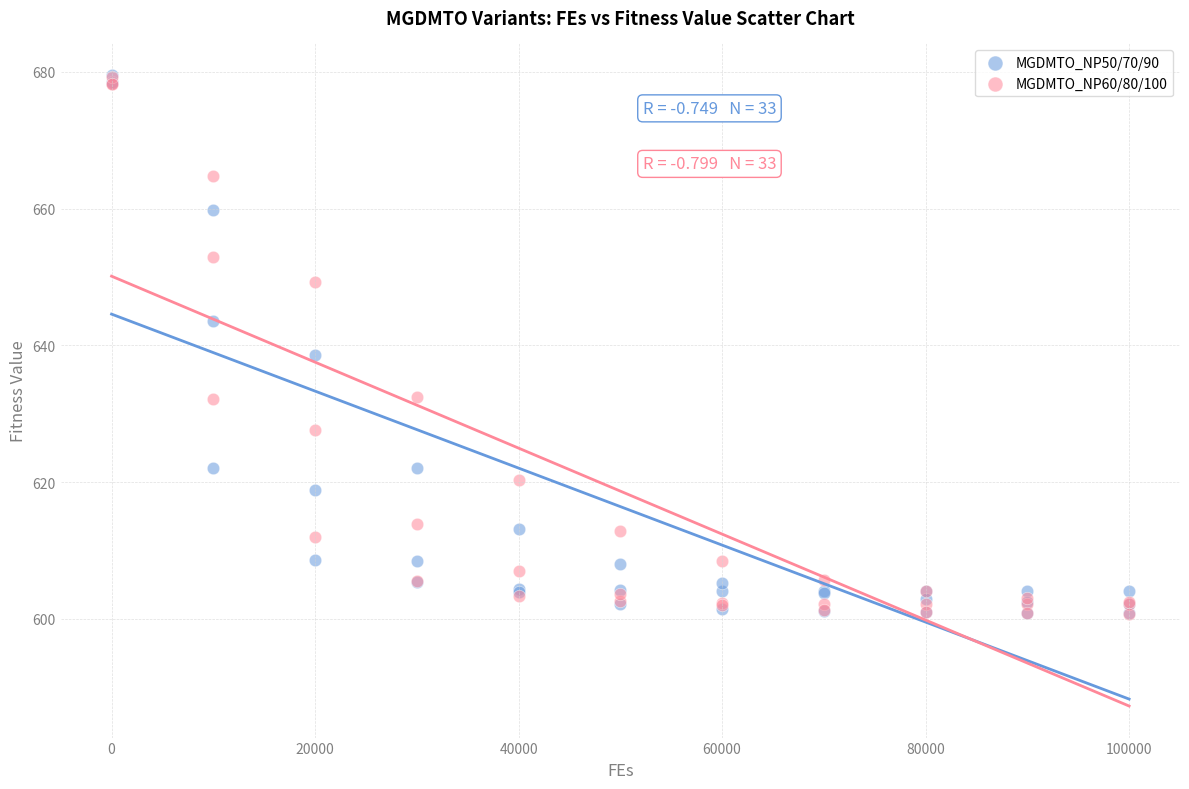

Across all series, what Y value is closest to 640?

638.6